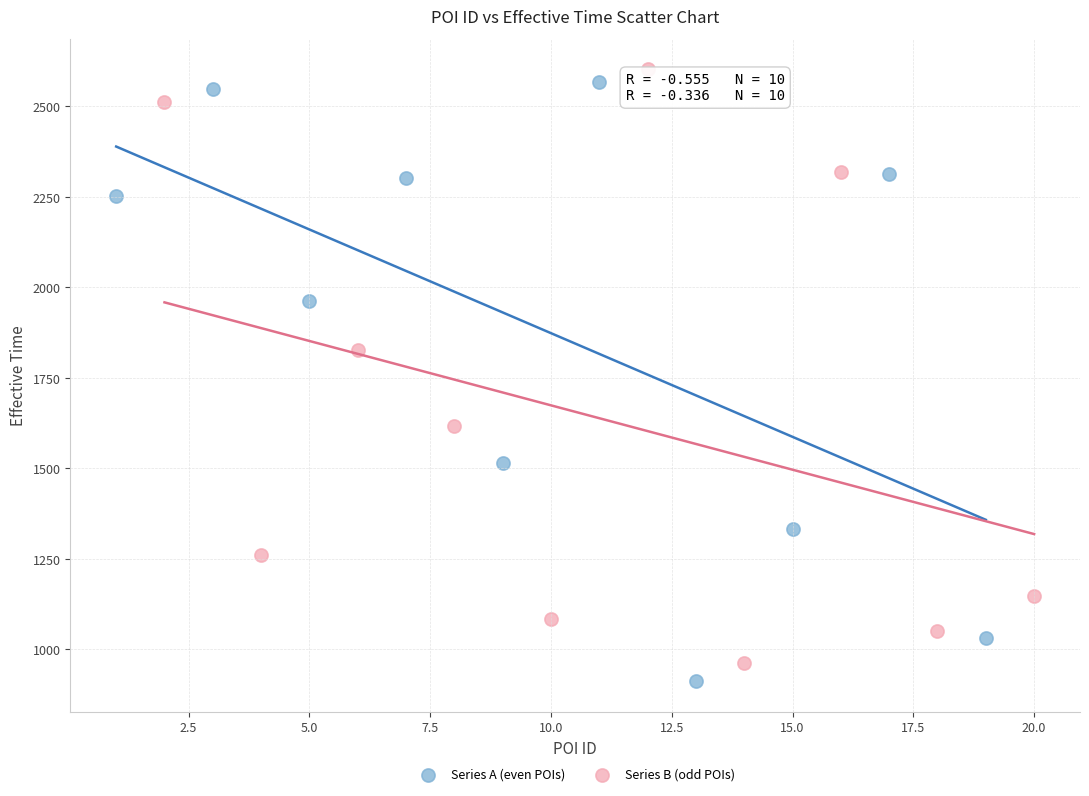

Which series has the widest spread of Y values?

Series A (even POIs)